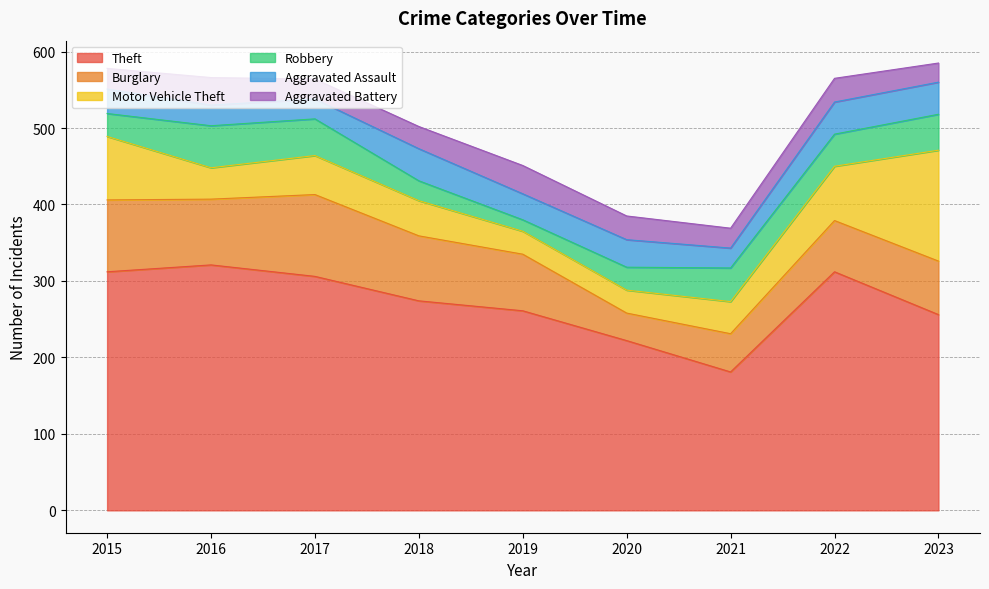

True or false: Burglary and Robbery cross at least once.

False